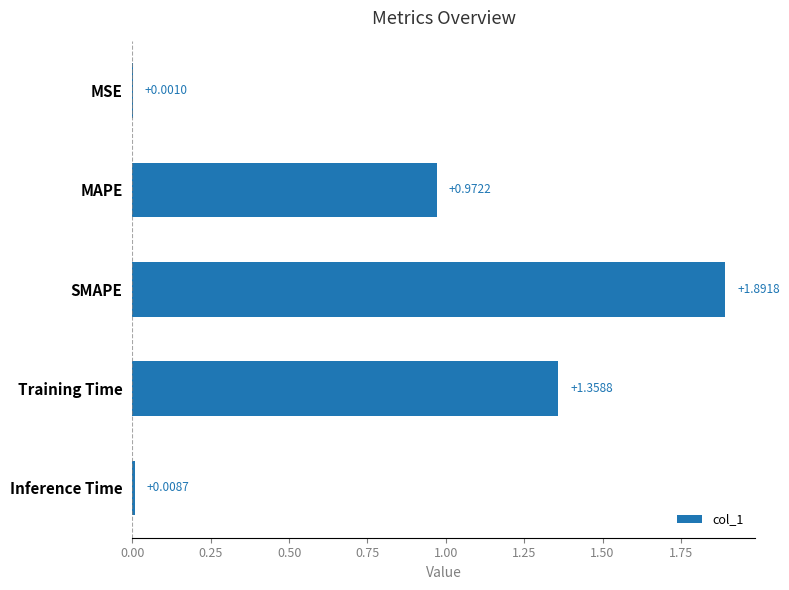

What is the average value?

0.8